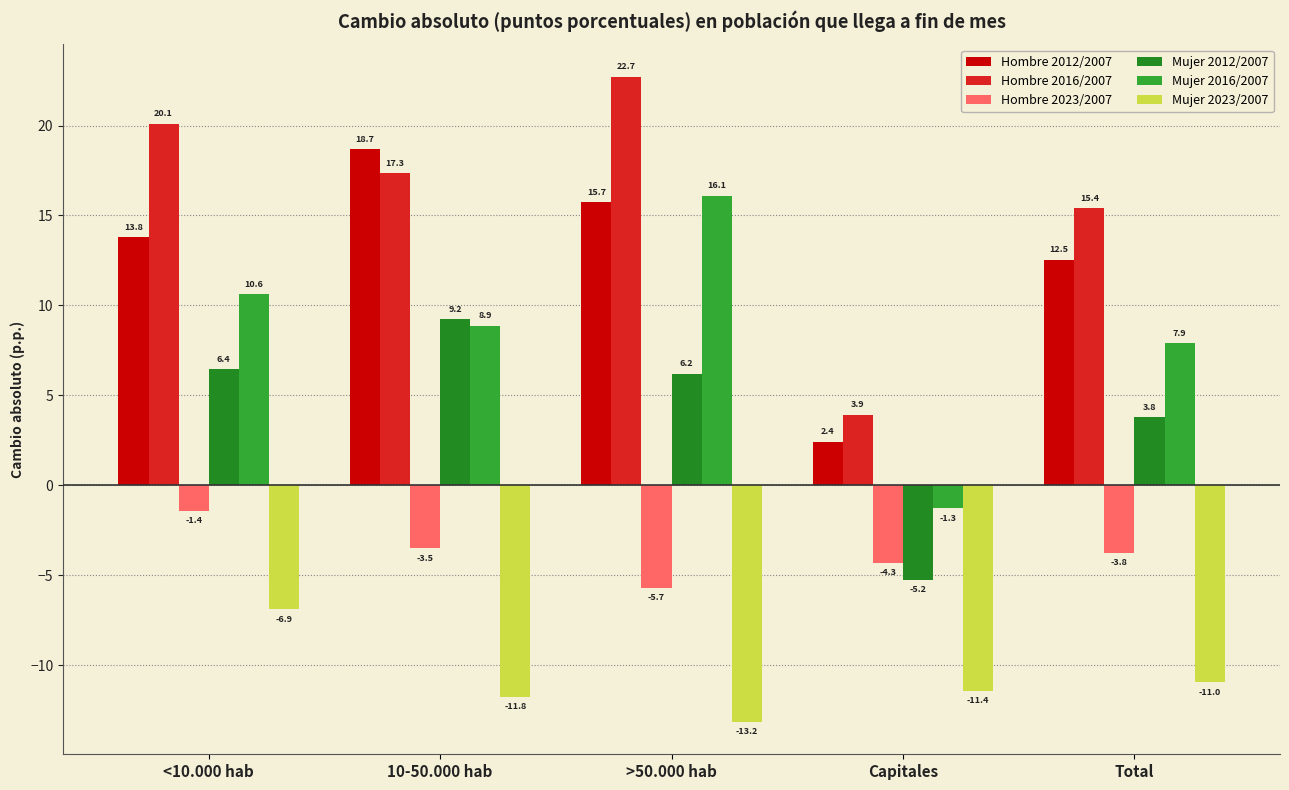

Which series has the largest total across all categories?

Hombre 2016/2007